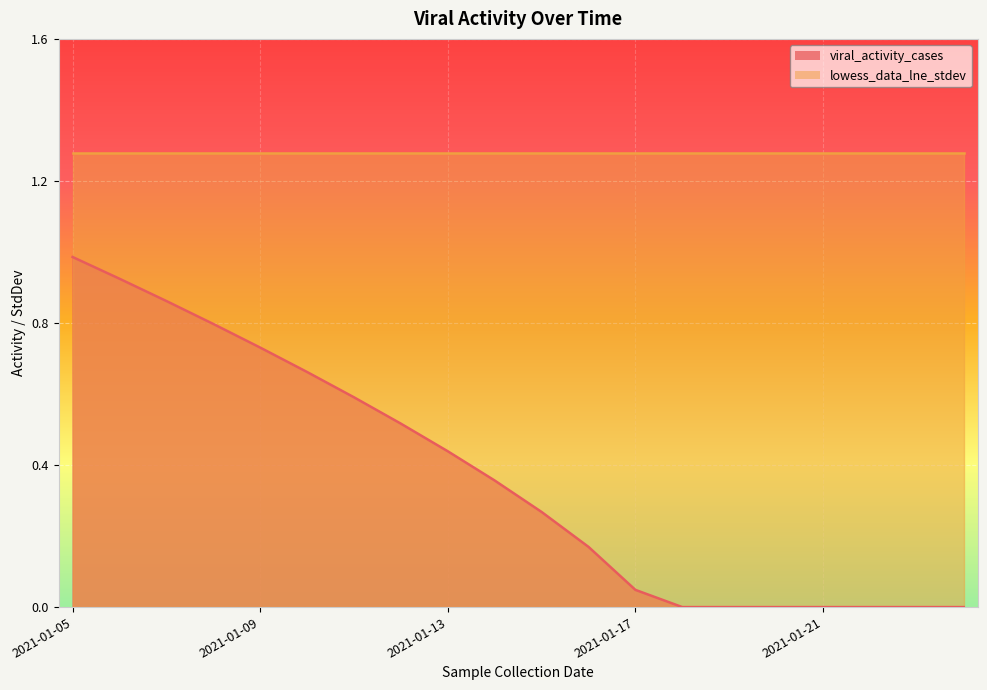

What is the difference between the maximum and minimum values?

1.0